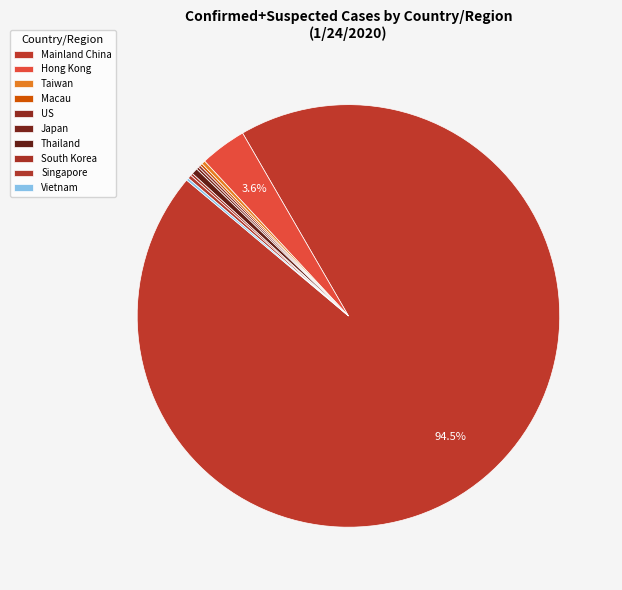

Rank the categories by value from lowest to highest.

Macau, US, Japan, South Korea, Vietnam, Taiwan, Singapore, Thailand, Hong Kong, Mainland China